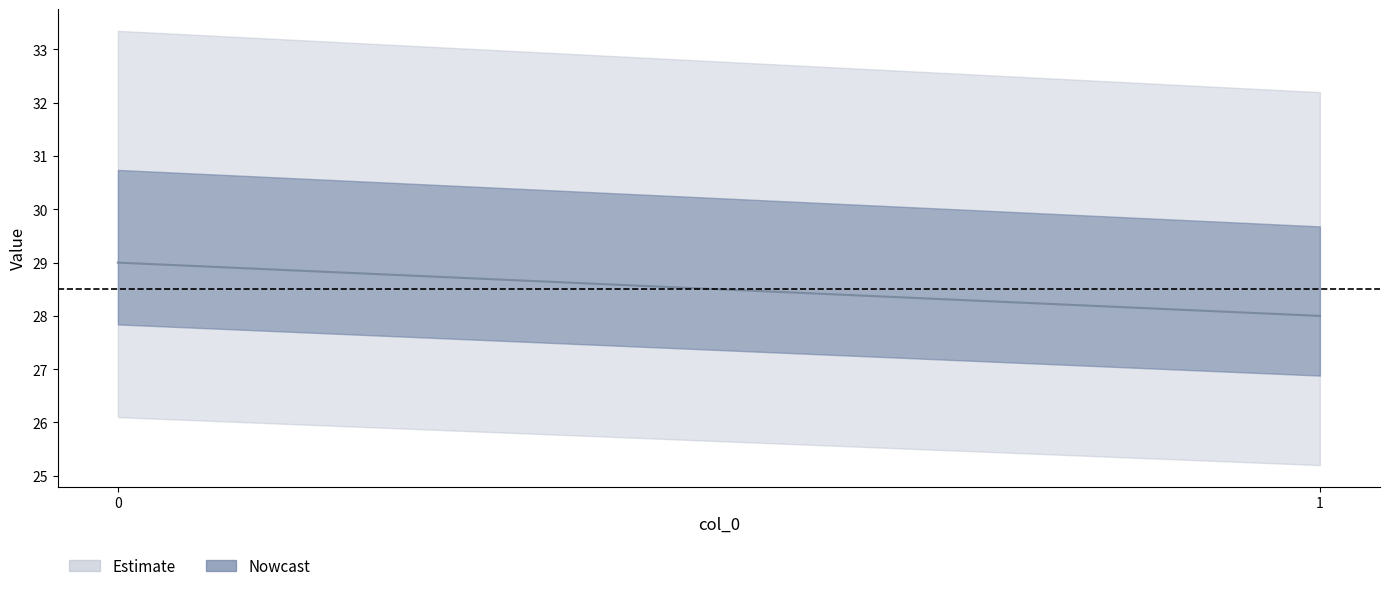

Reading right to left, transcribe all the data shown in this chart.

1=28	0=29